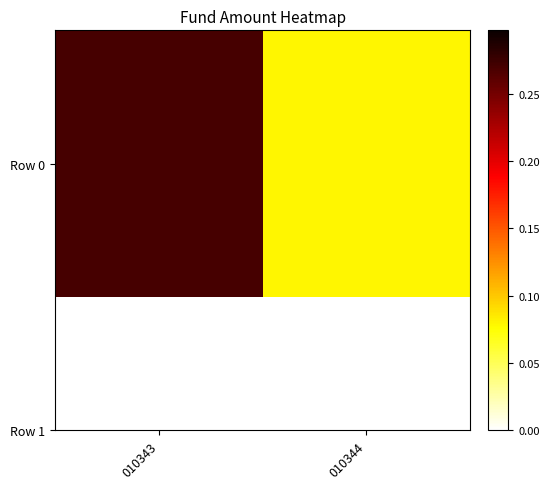

How many values are between 0 and 1?

2